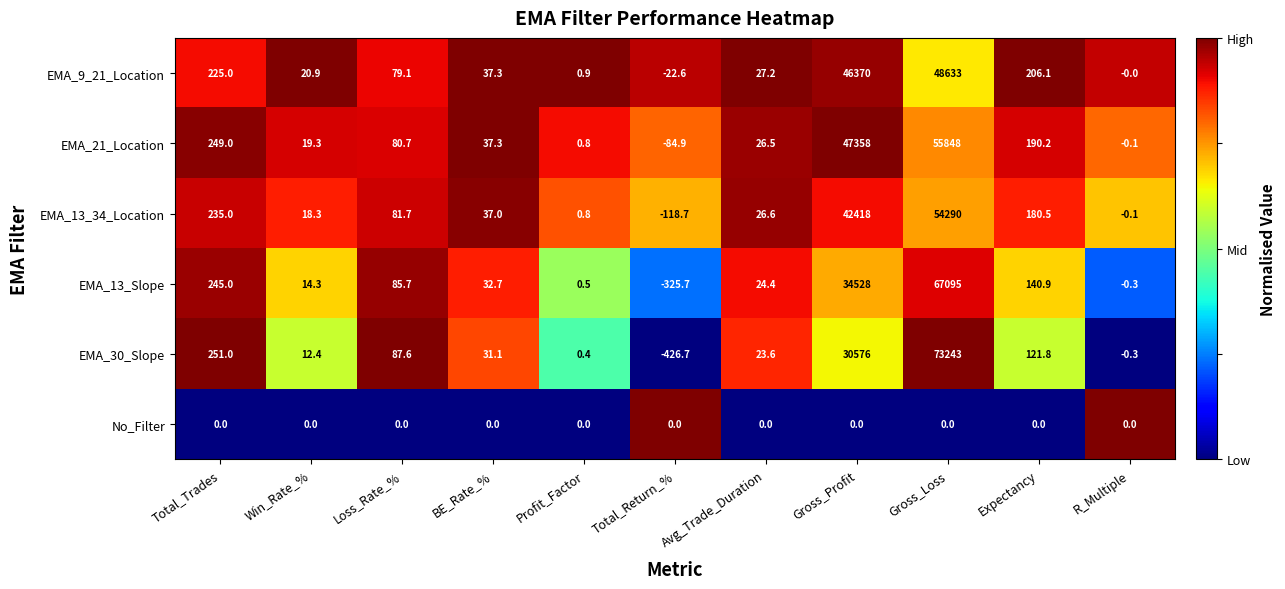

What is the difference between the second highest and second lowest values in the EMA_13_34_Location series?

42418.1